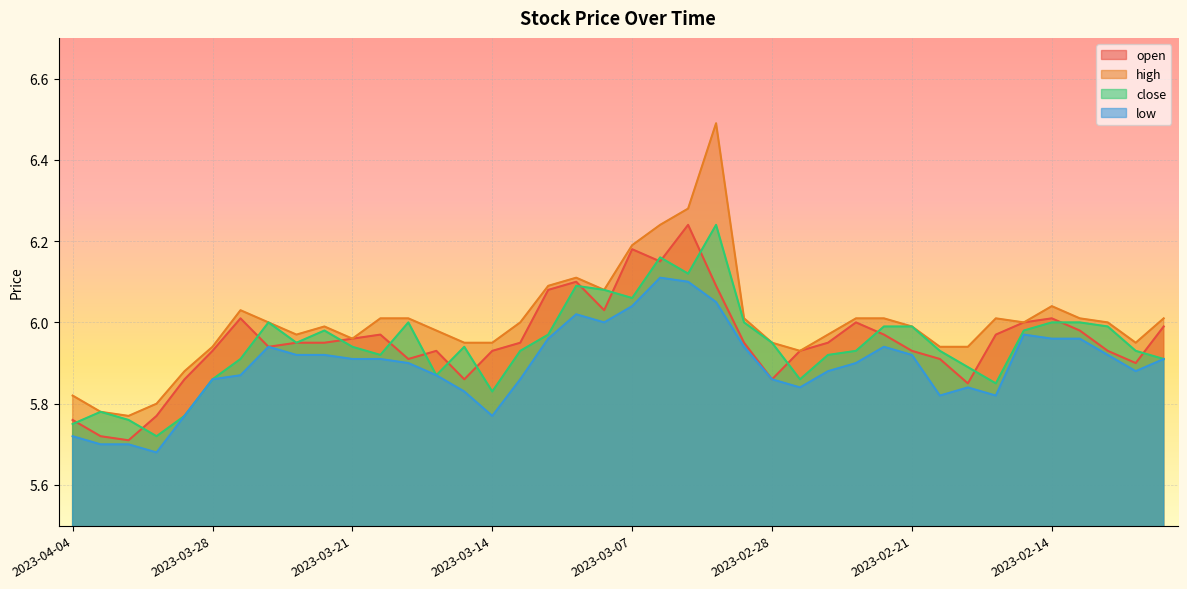

In low, how many points are lower than both neighbors (excluding endpoints)?

7